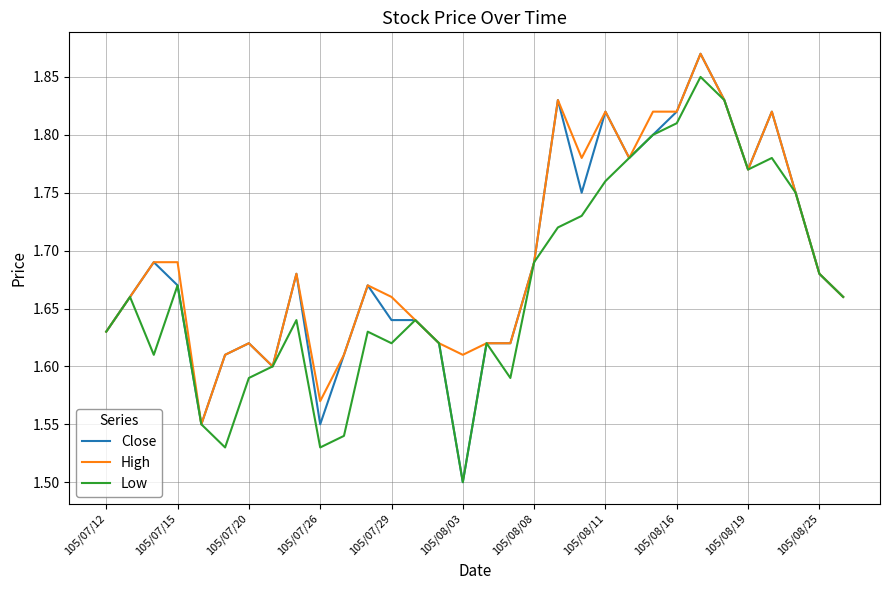

True or false: Close and High intersect in this chart.

False